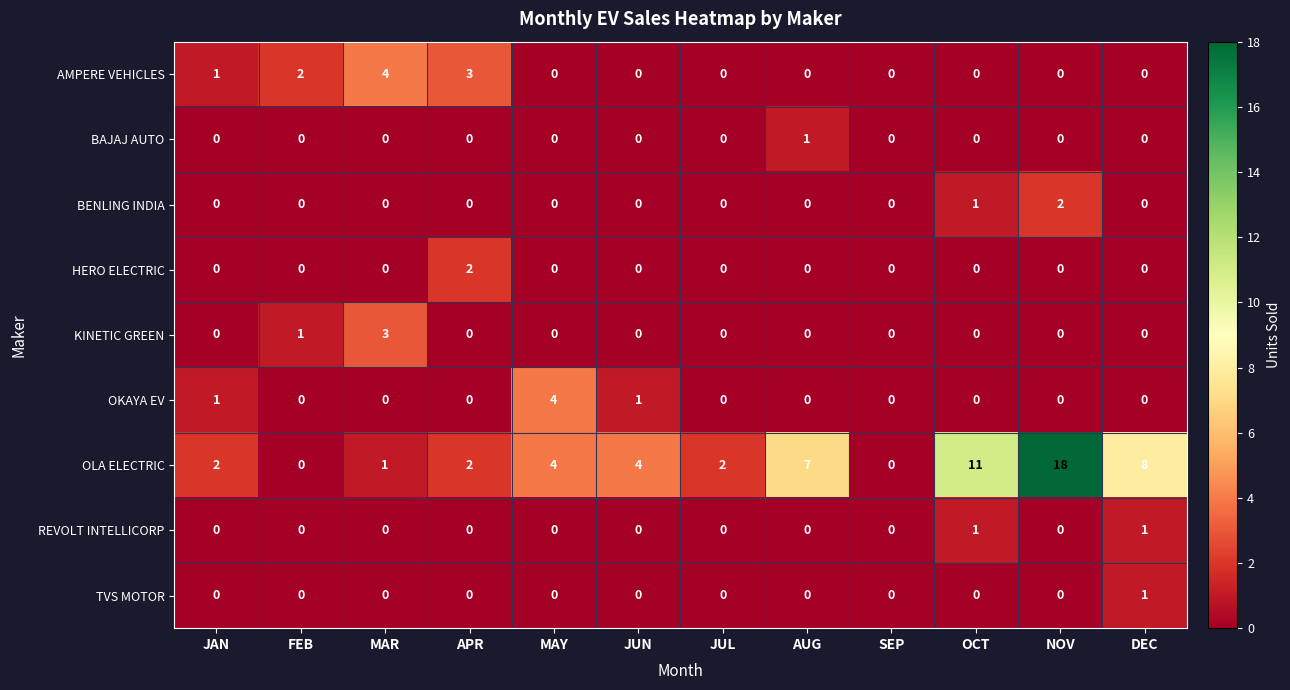

What is the total value across all series at AUG?

8